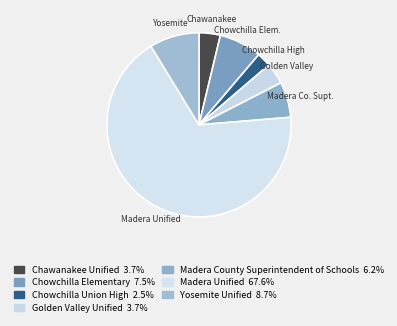

How many segments does this pie chart have?

7